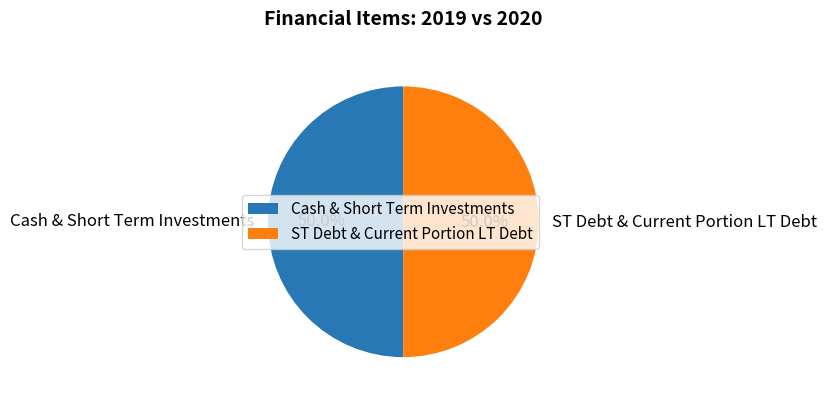

Combined, do ST Debt & Current Portion LT Debt and Cash & Short Term Investments account for over 50%?

Yes